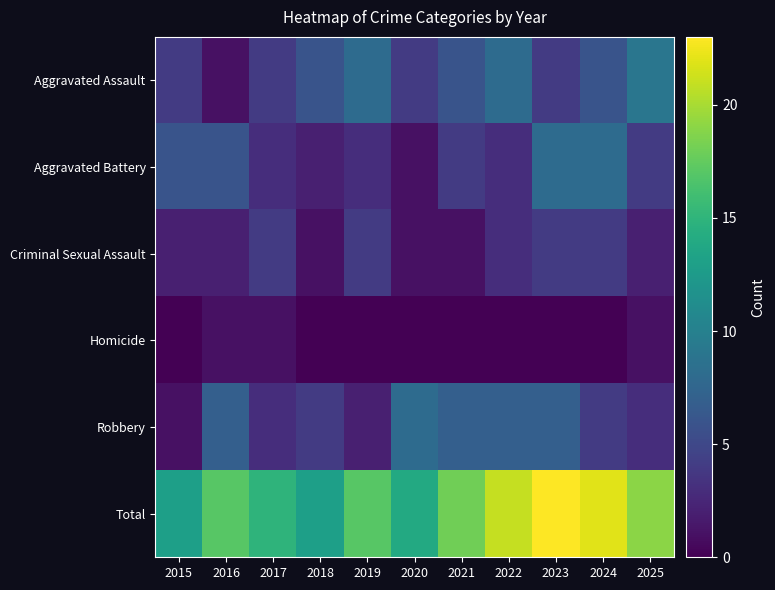

At how many categories does at least one series exceed 8?

11